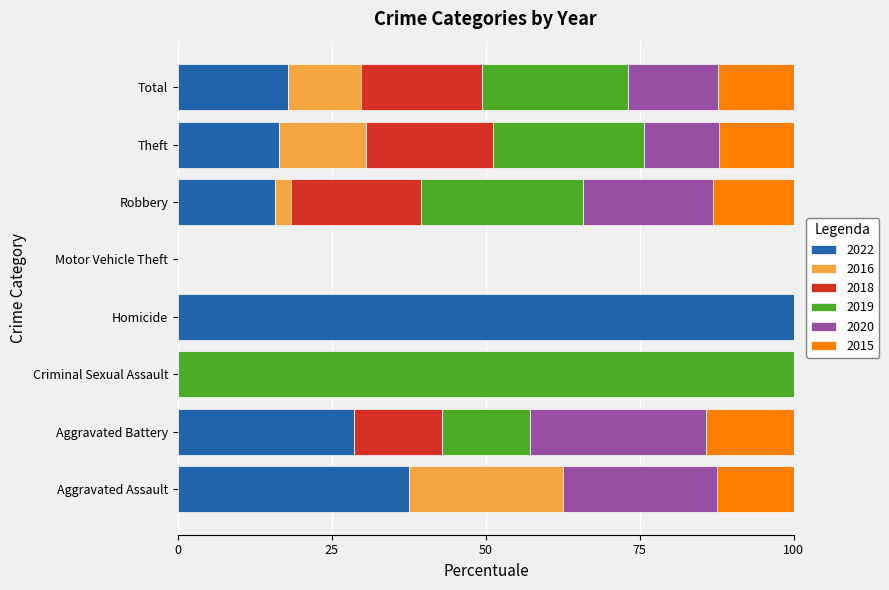

What is the total value across all series at Robbery?

100.0